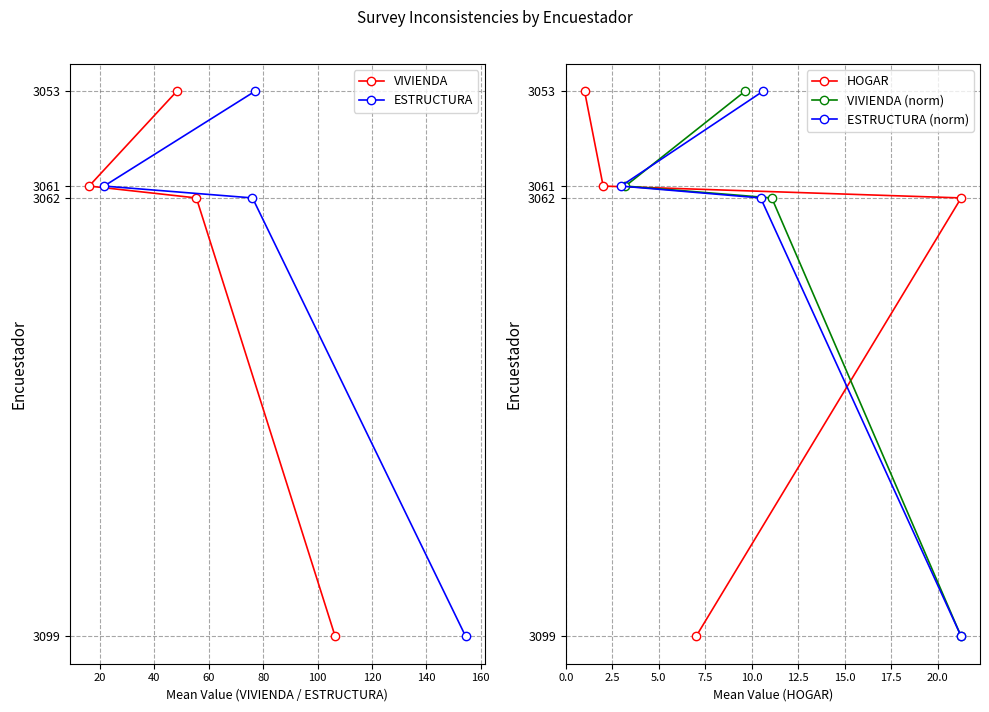

What is the highest value of the HOGAR series?

3099